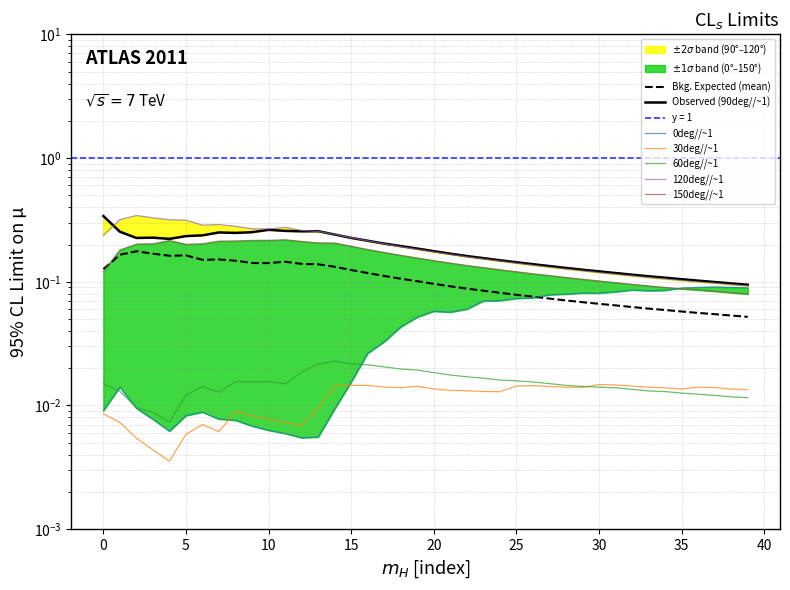

True or false: 120deg//~1 and 0deg//~1 intersect in this chart.

False